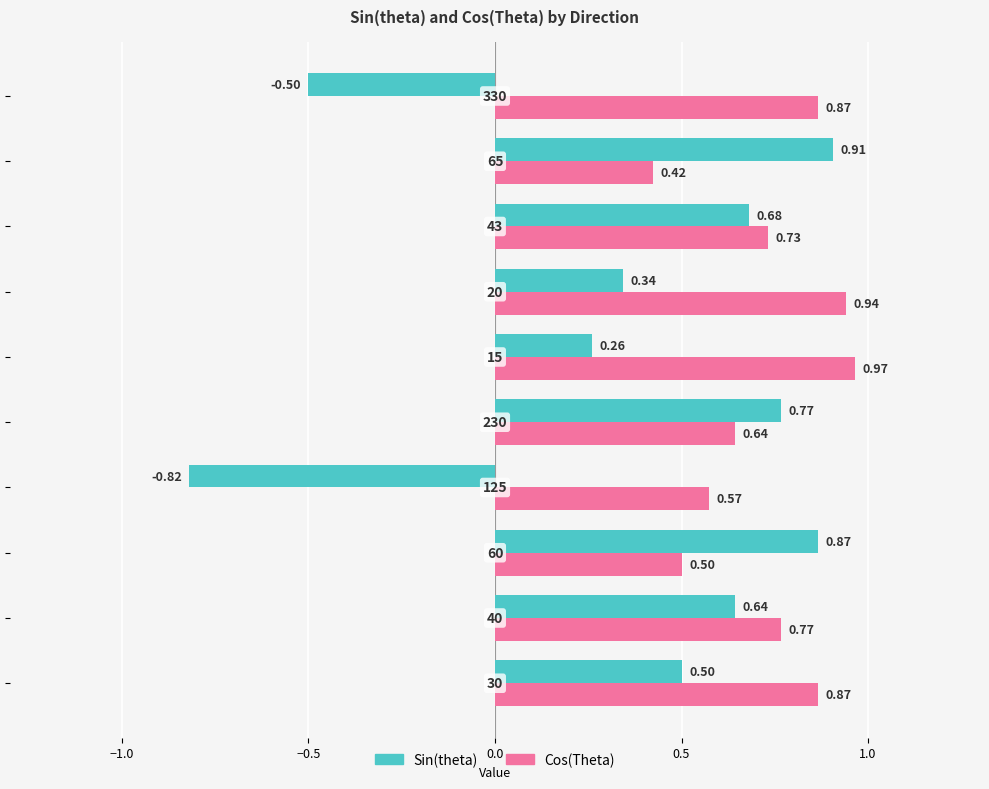

At how many categories does at least one series exceed 0?

10